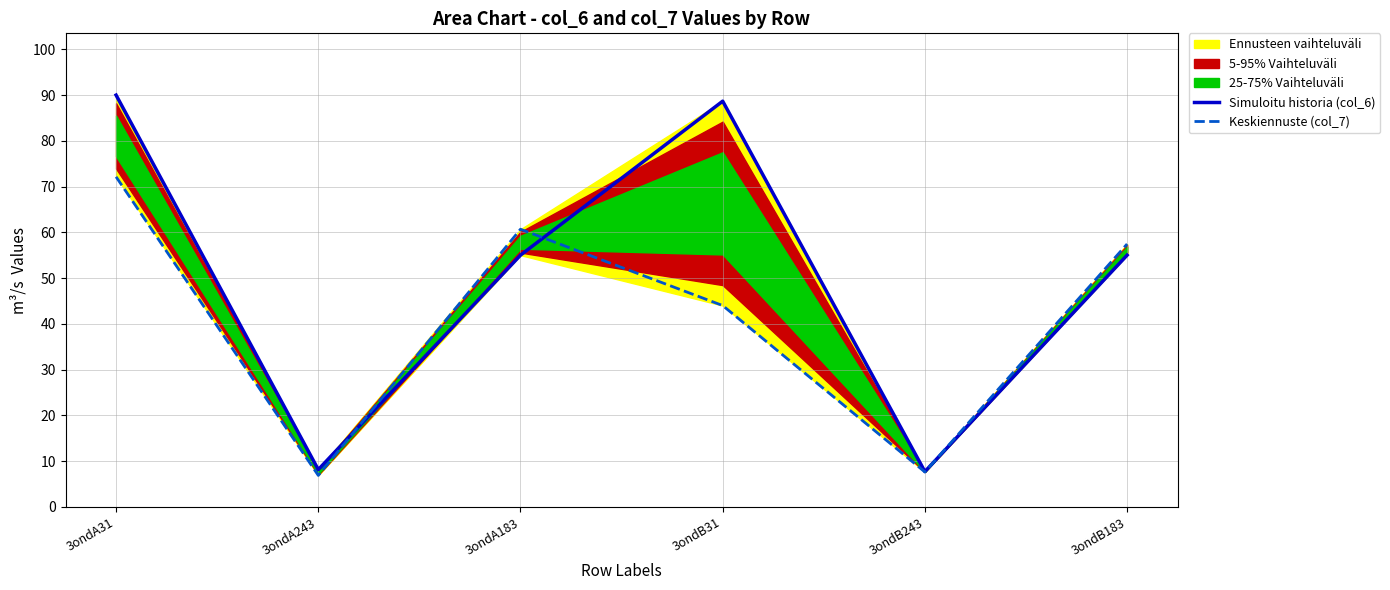

At which label is Simuloitu historia (col_6) closest to 48?

3ondA183